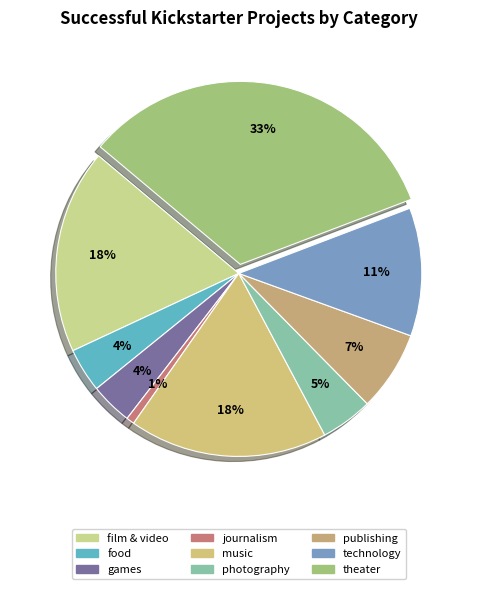

Between games and film & video, which is larger?

film & video